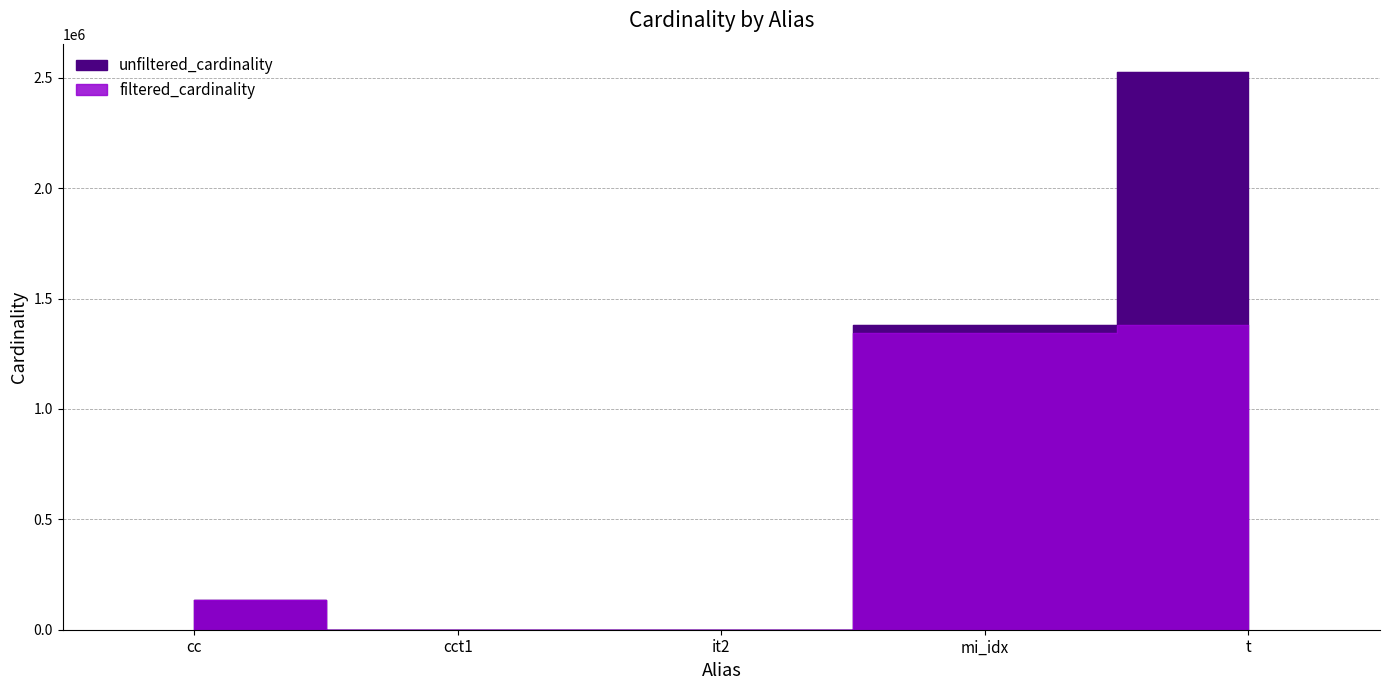

Is the value of filtered_cardinality at mi_idx greater than the value of unfiltered_cardinality at cc?

Yes